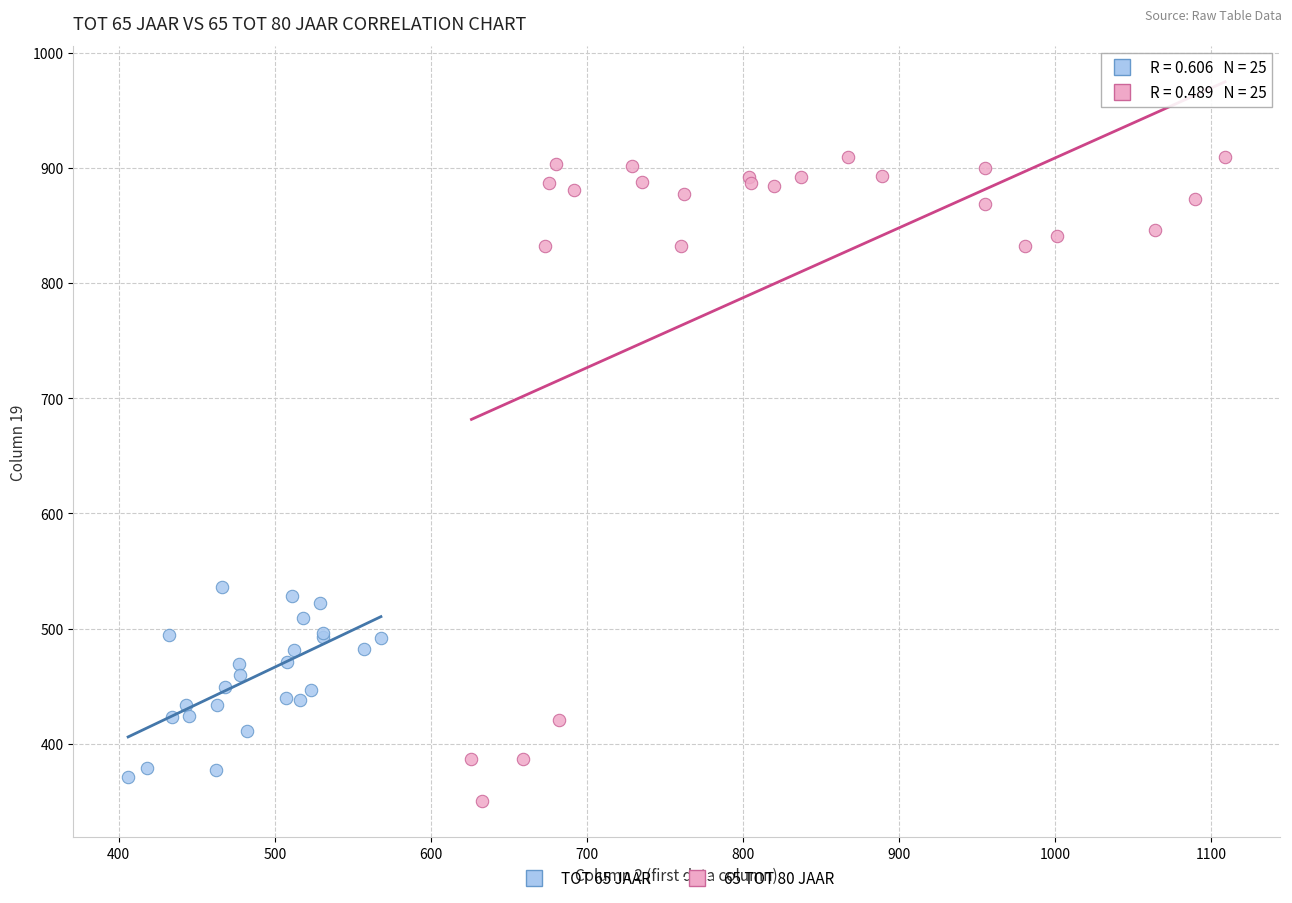

What are all the series names shown in the legend?

TOT 65 JAAR, 65 TOT 80 JAAR